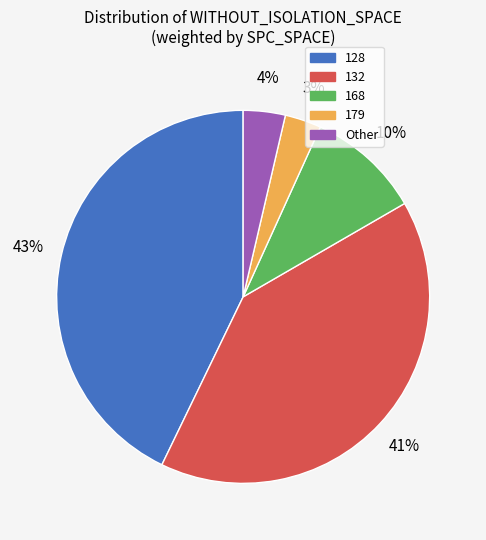

To the nearest percent, what is the difference between the largest and smallest slice percentages?

40%